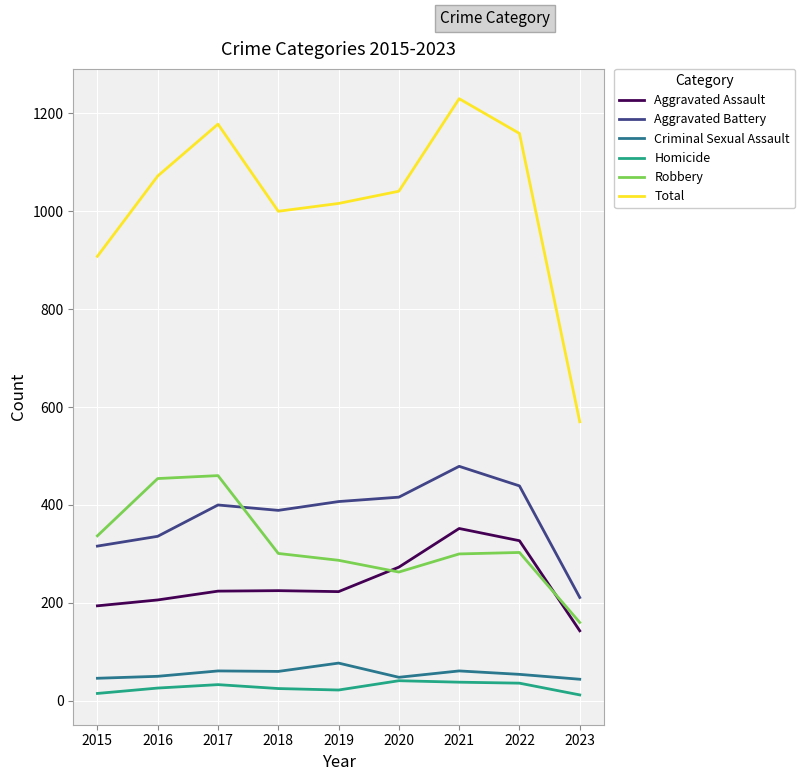

The Aggravated Battery series shows 550 at 2019. True or false?

False